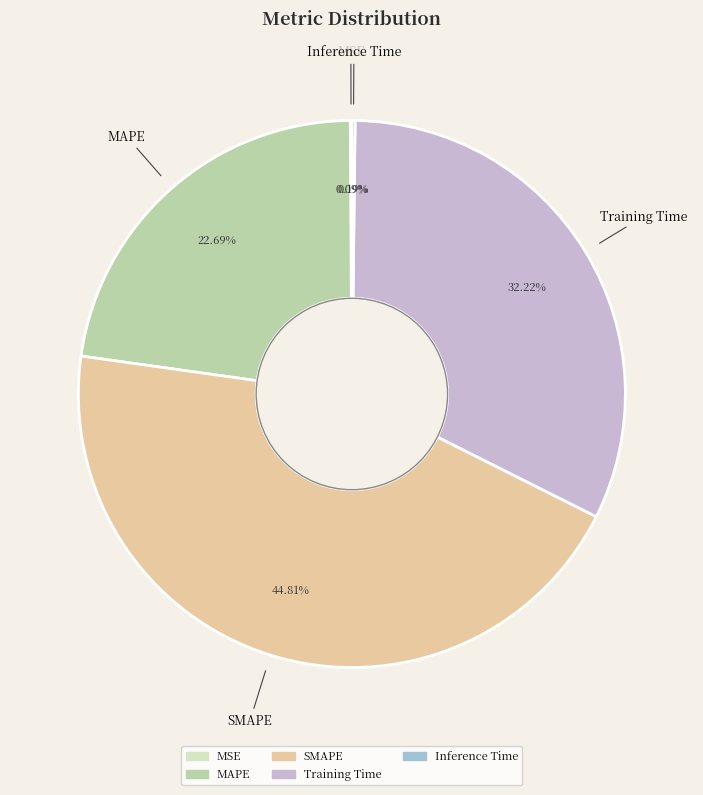

Which slice is the largest?

SMAPE